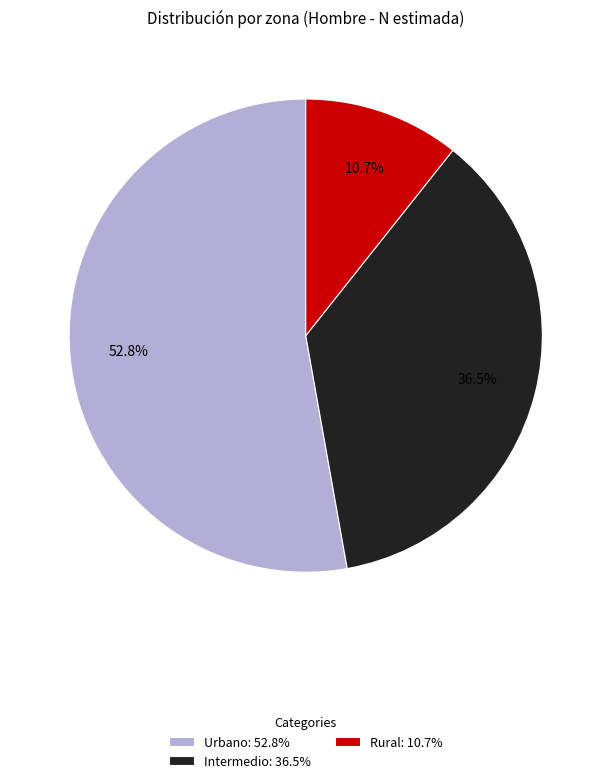

Is Intermedio: 36.5% the majority of the pie?

No